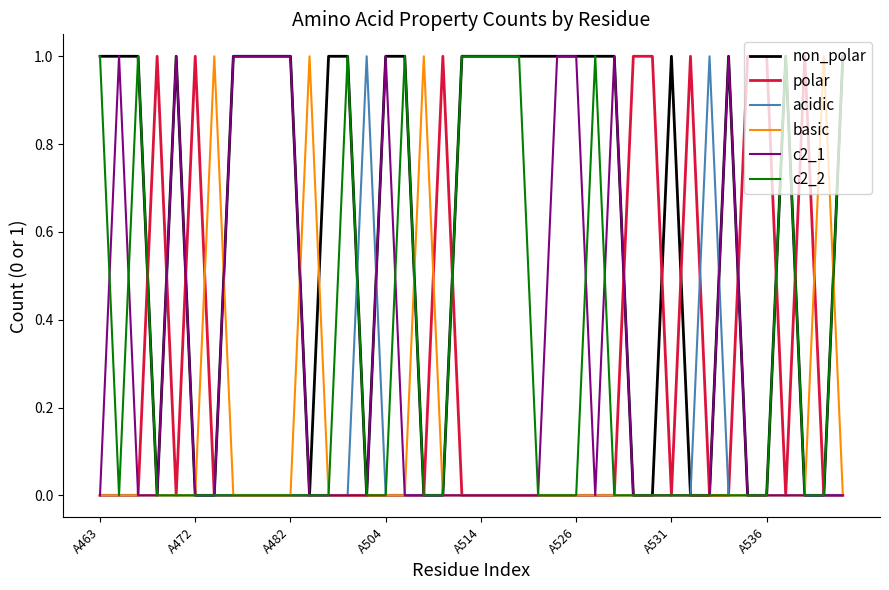

What is the greatest value displayed?

1